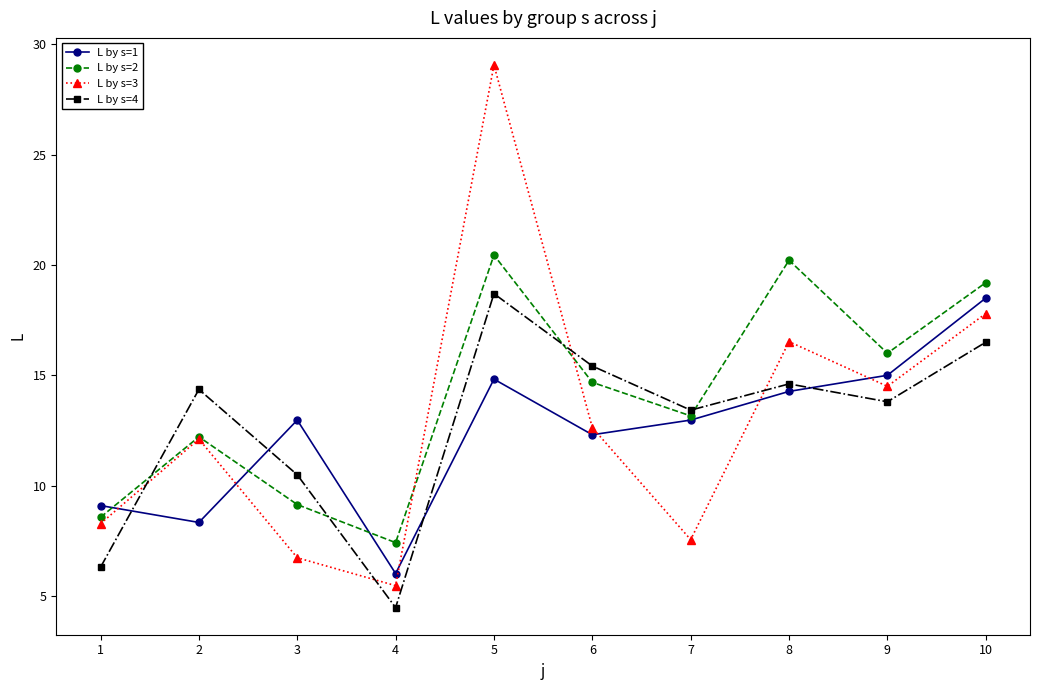

What is the smallest value displayed?

4.5